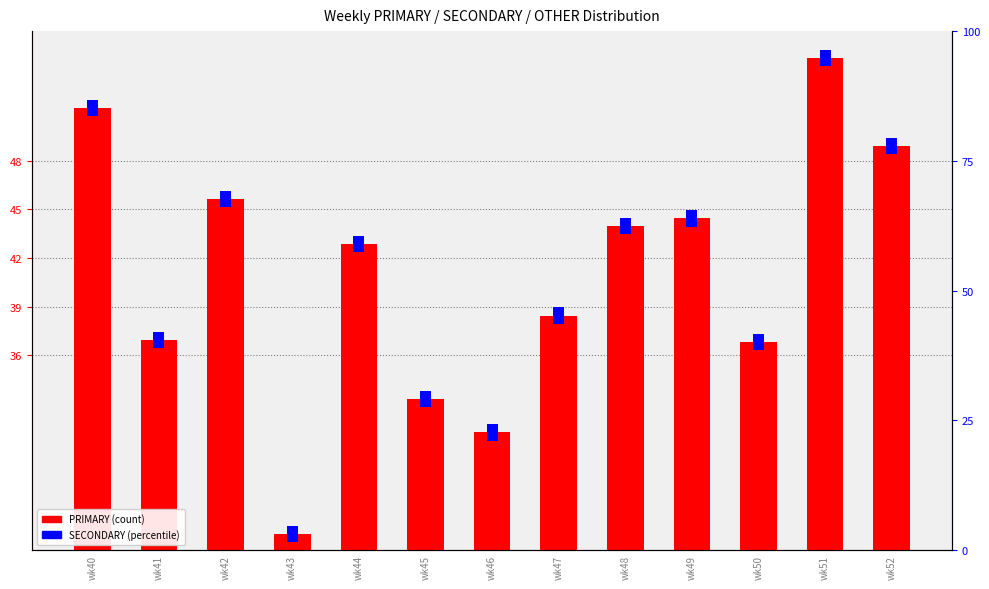

How many data points in PRIMARY are less than 42?

6